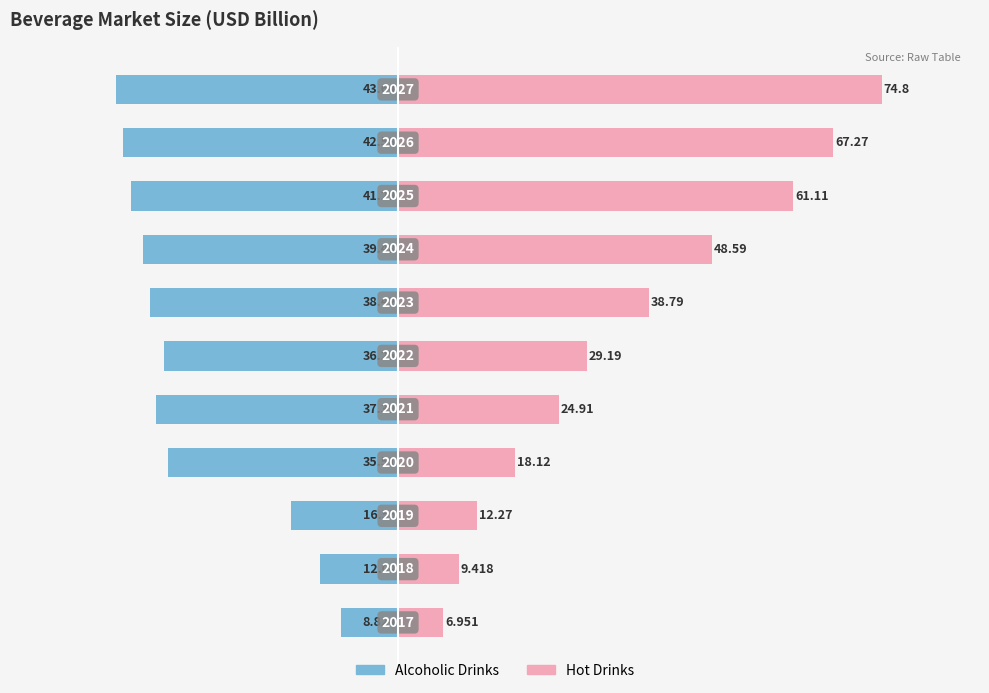

Reading left to right, list all the values displayed in this chart.

Alcoholic Drinks: -8.8	-12.0	-16.6	-35.5	-37.4	-36.2	-38.4	-39.5	-41.3	-42.6	-43.6
Hot Drinks: 7.0	9.4	12.3	18.1	24.9	29.2	38.8	48.6	61.1	67.3	74.8